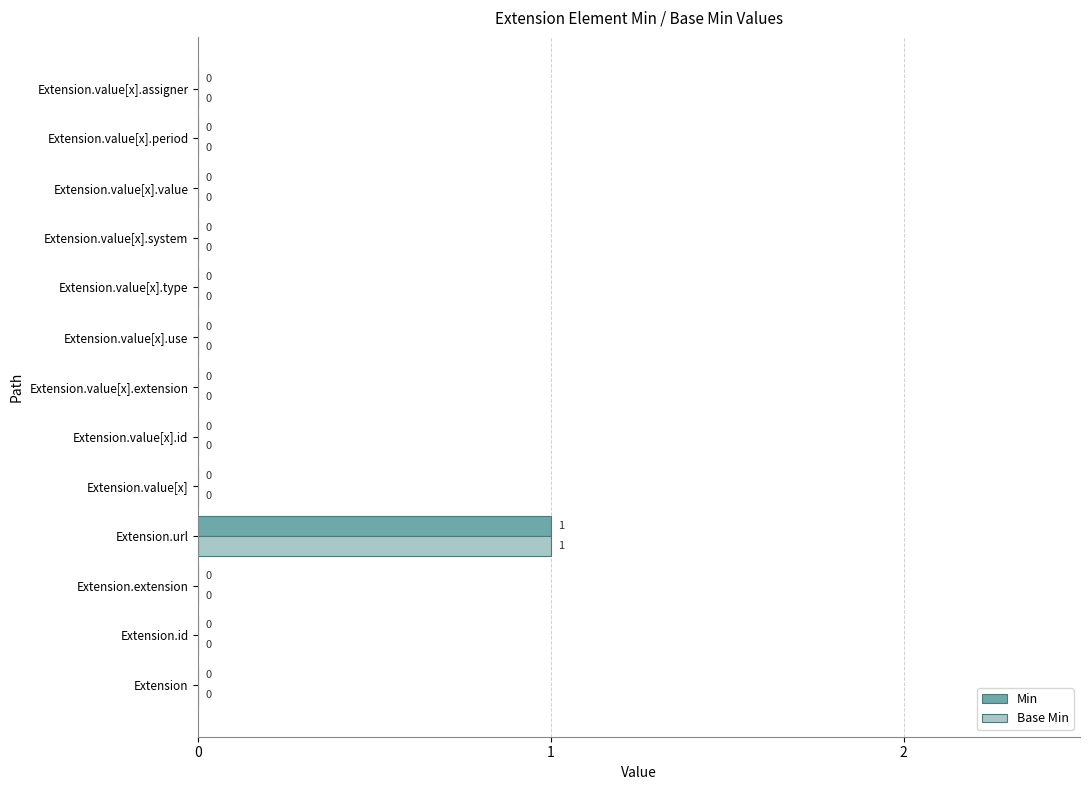

What are all the series names shown in the legend?

Min, Base Min